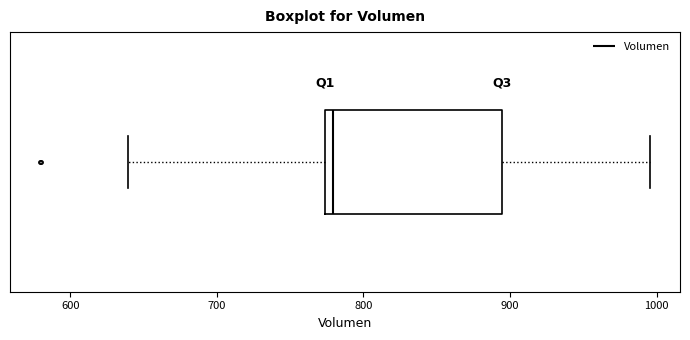

Where does the left whisker of the box end on the x-axis? The values are not printed on the chart, so give them approximately, as read against the axis.

640